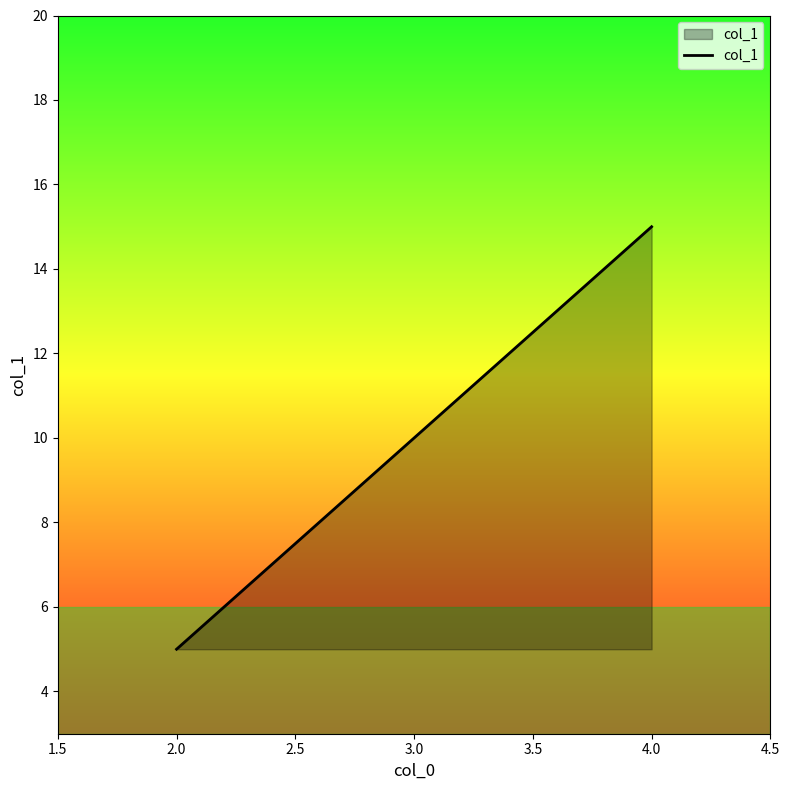

What is the maximum value shown in the chart?

15